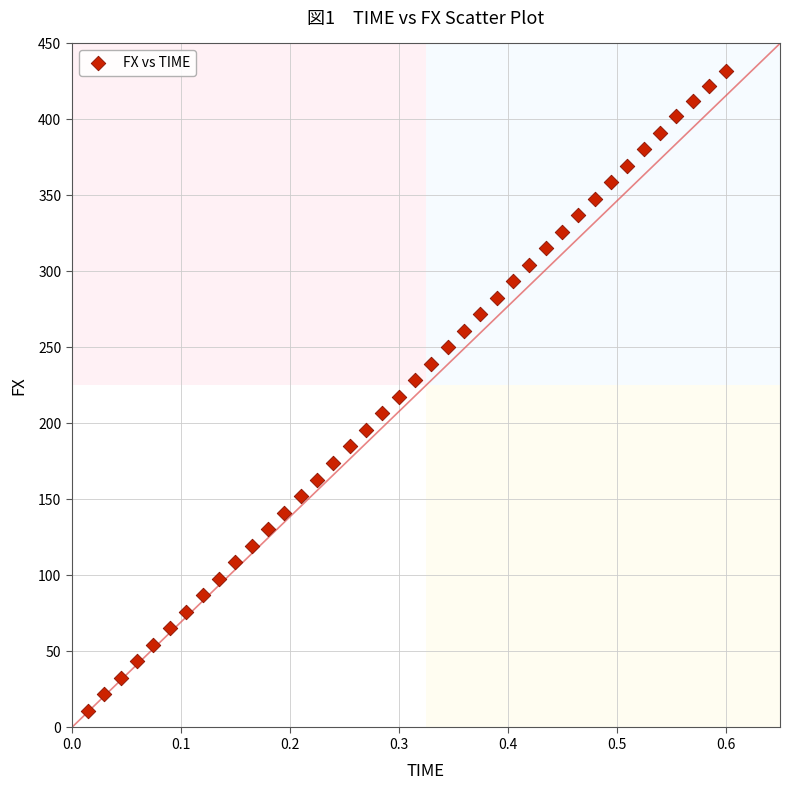

What is the range of X values (max minus min)?

0.6